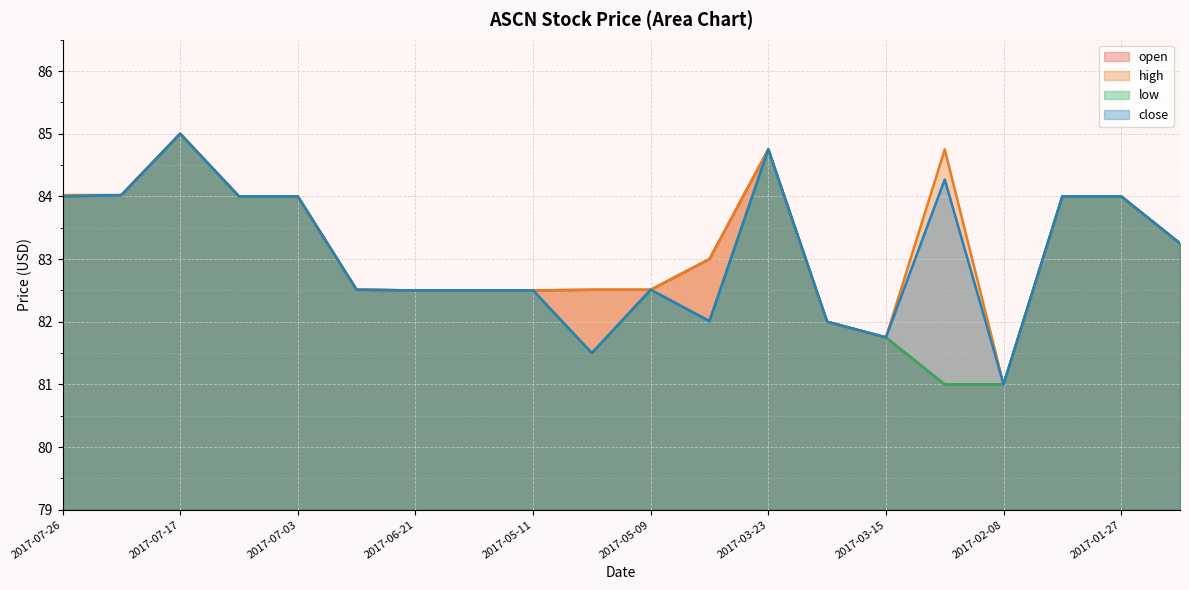

List the series in order of their overall mean, highest first.

high, close, open, low